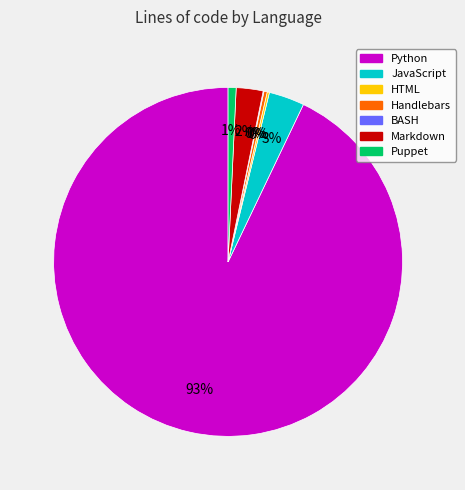

Approximately how many times larger is the value at Markdown compared to Handlebars?

8.2